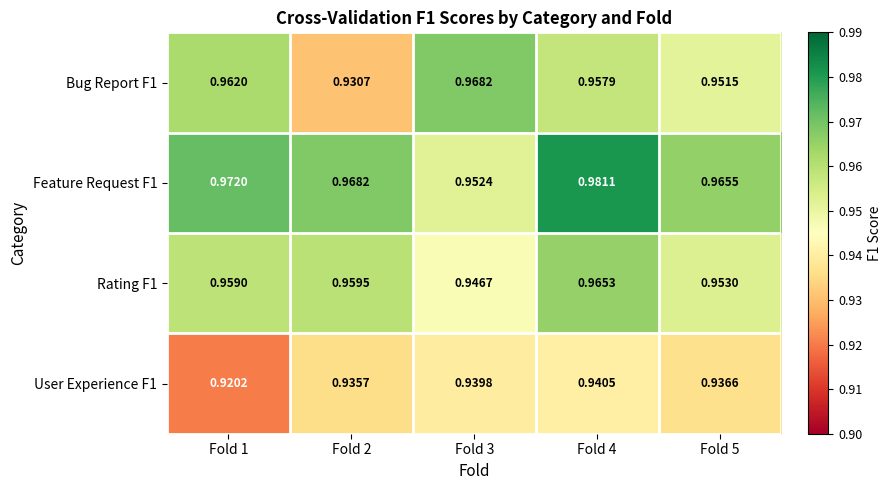

Is the value of Rating F1 at Fold 1 greater than the value of Bug Report F1 at Fold 1?

No